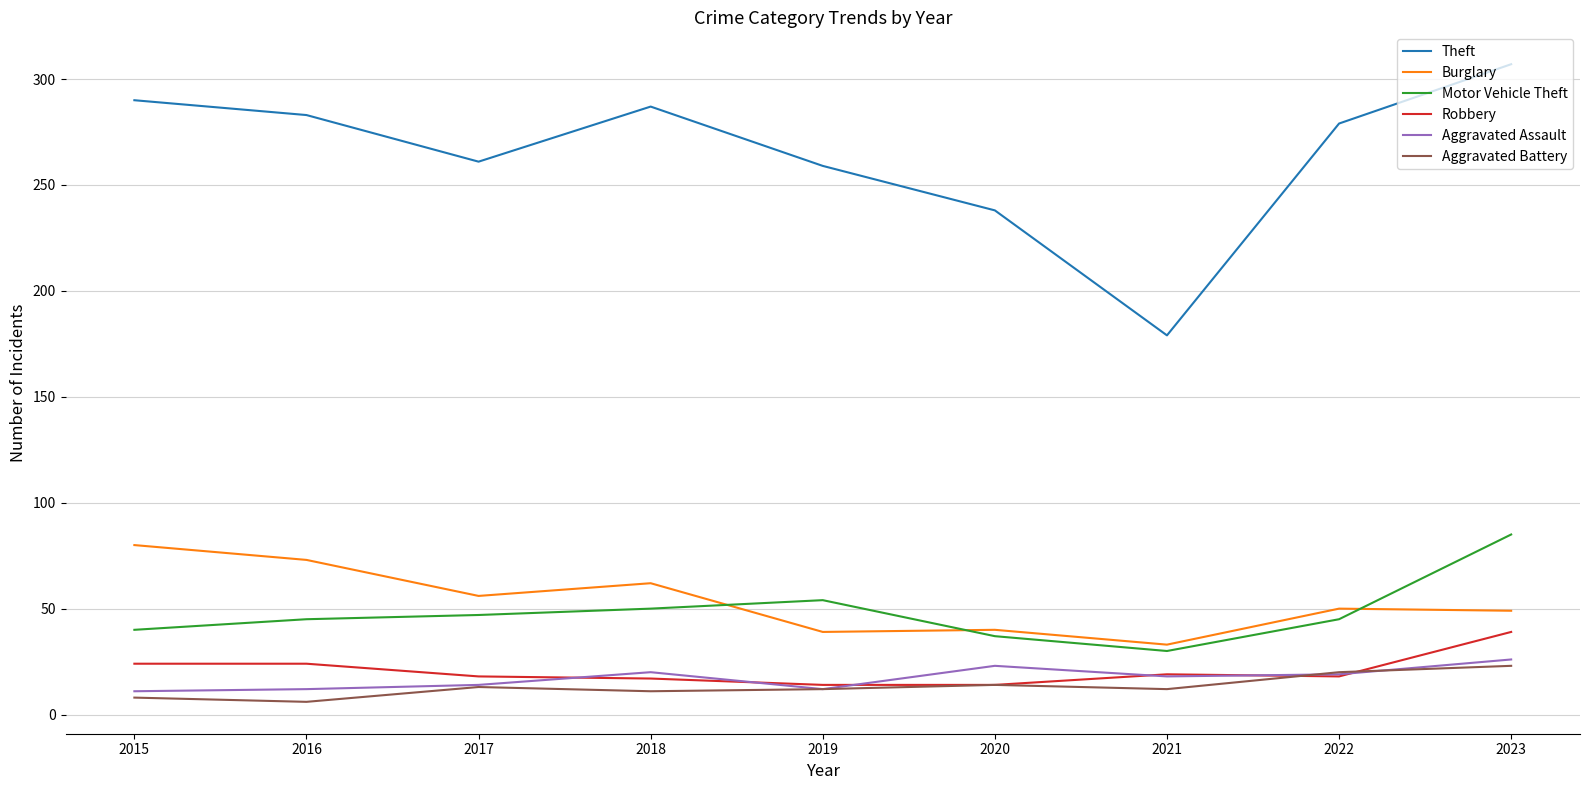

The Aggravated Assault series shows 8 at 2018. True or false?

False